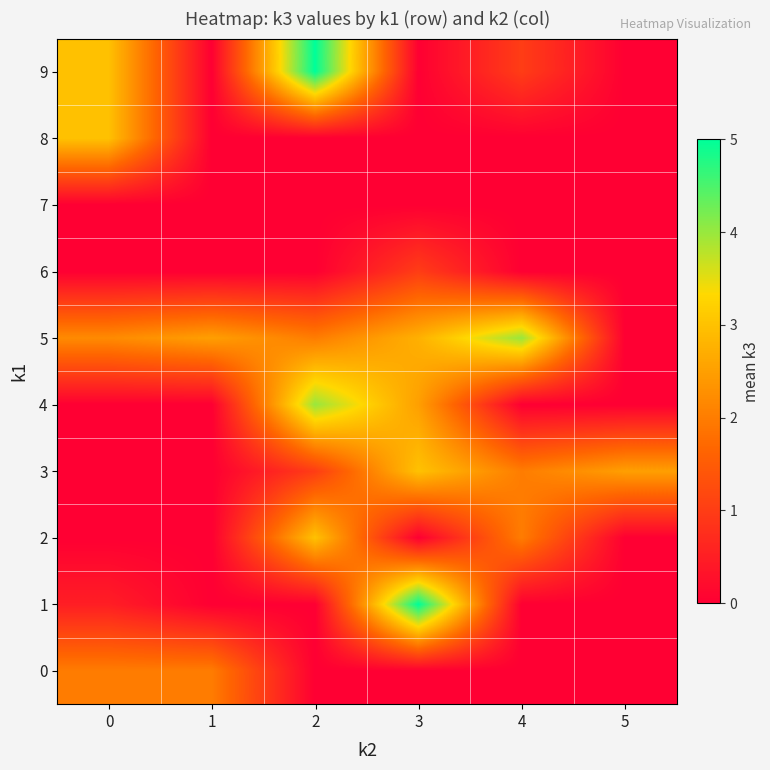

At which category does the chart reach its minimum across all series?

2